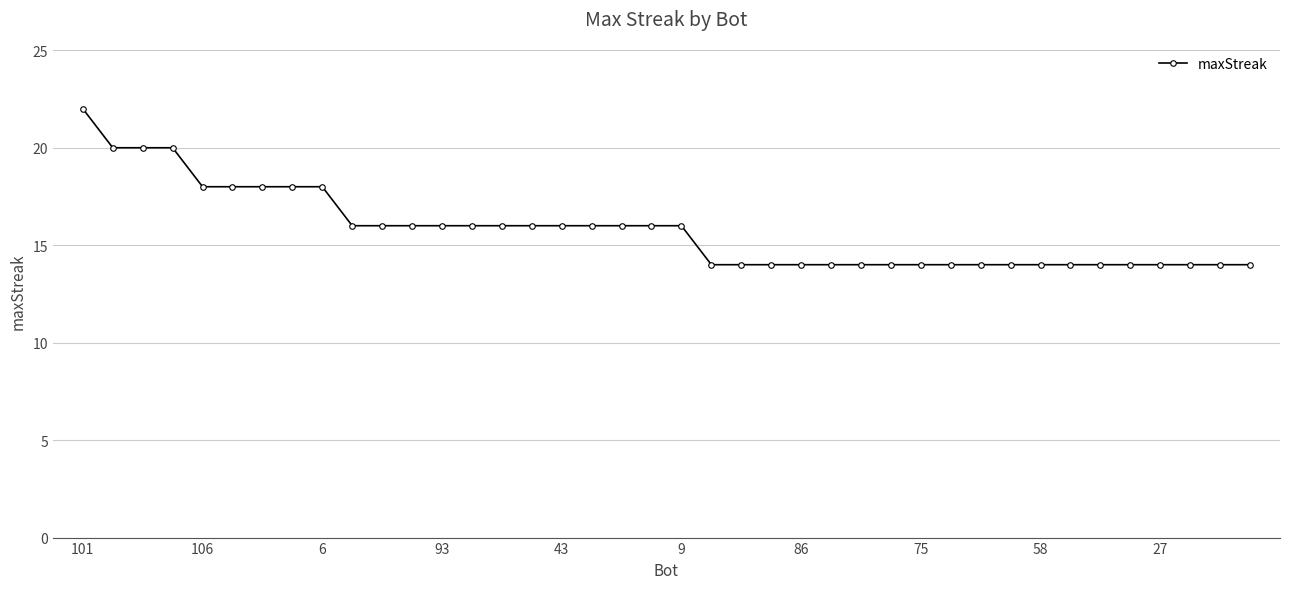

How many categories are shown in the chart?

40